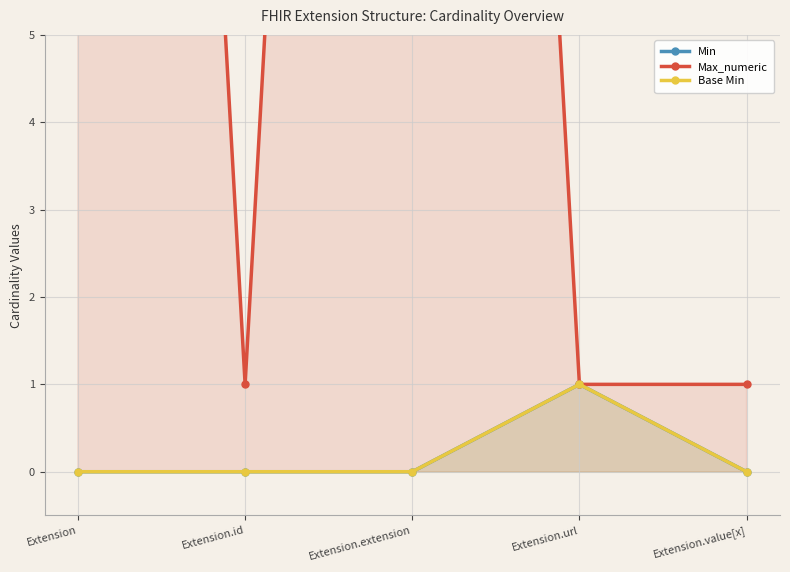

Where is Base Min nearest to the value 0?

Extension